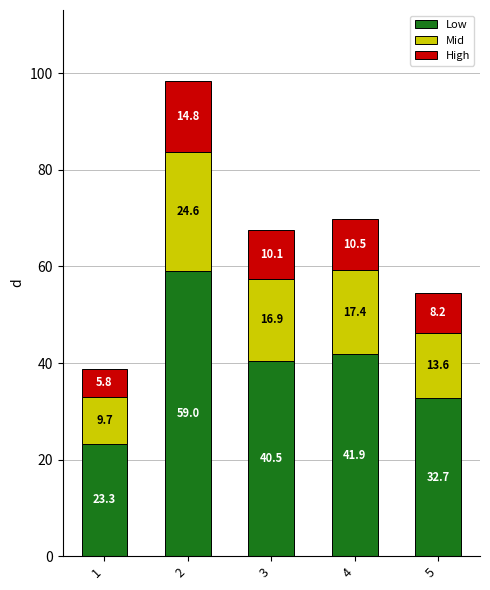

Reading left to right, transcribe the values for Low.

23.3	59.0	40.5	41.9	32.7